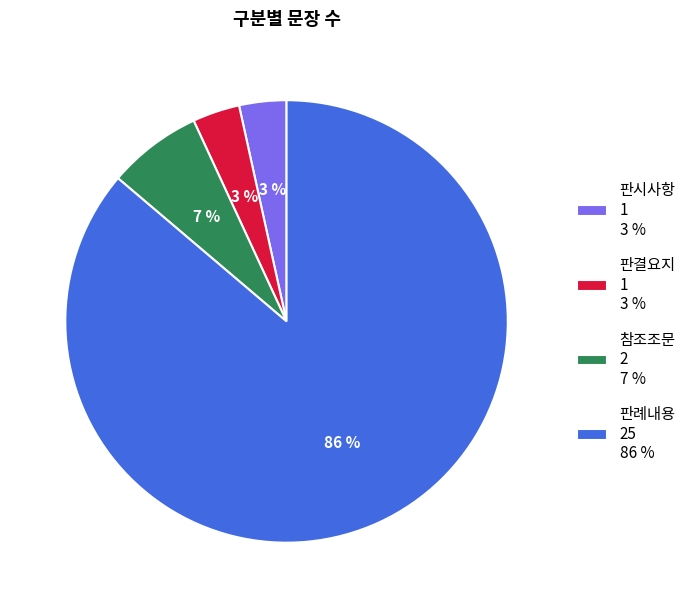

Does 참조조문 account for over 50% of the chart?

No